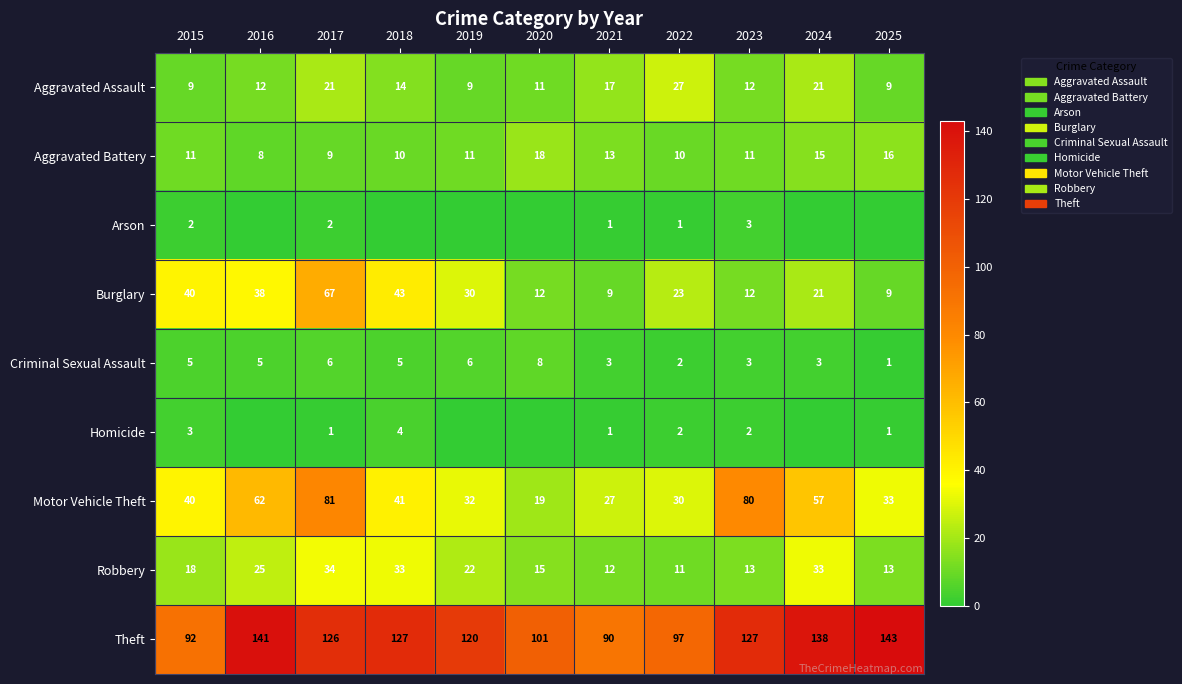

Which label corresponds to the smallest value in the chart?

2016